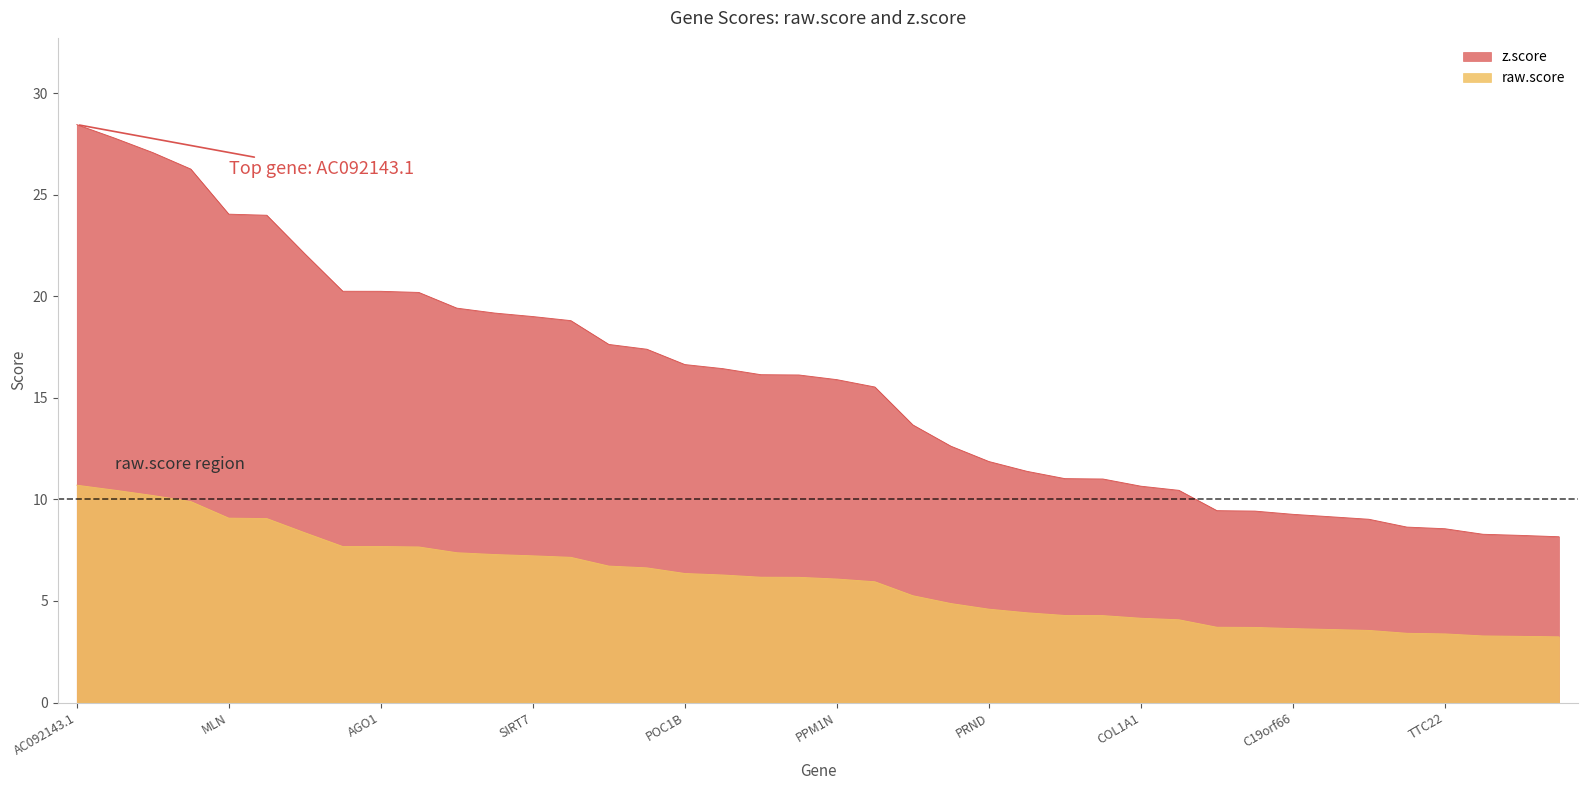

Where is raw.score nearest to the value 6?

CARMIL2